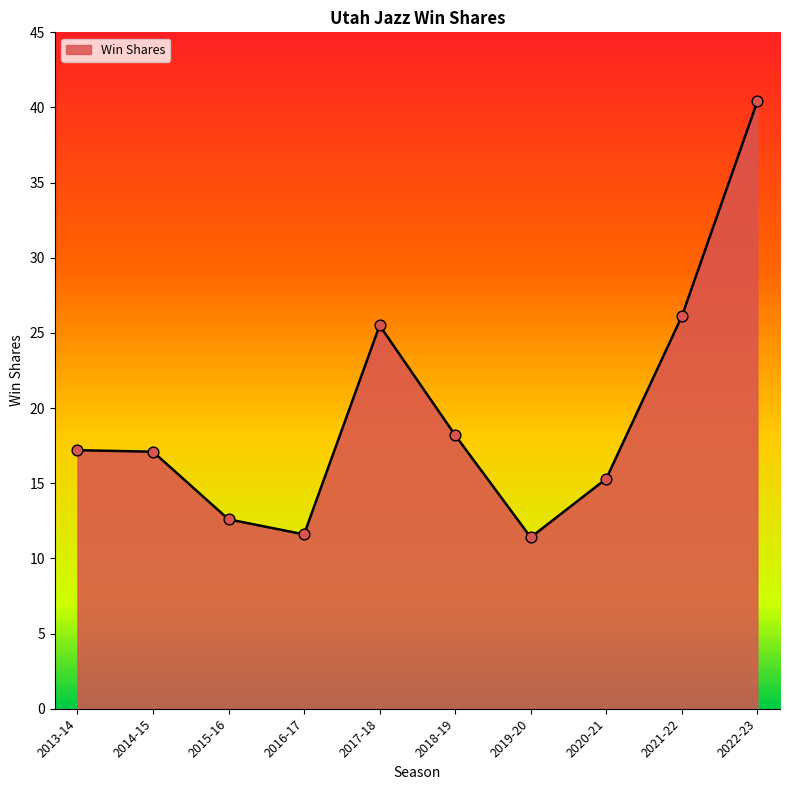

What is the change in value from 2015-16 to 2020-21?

+2.7